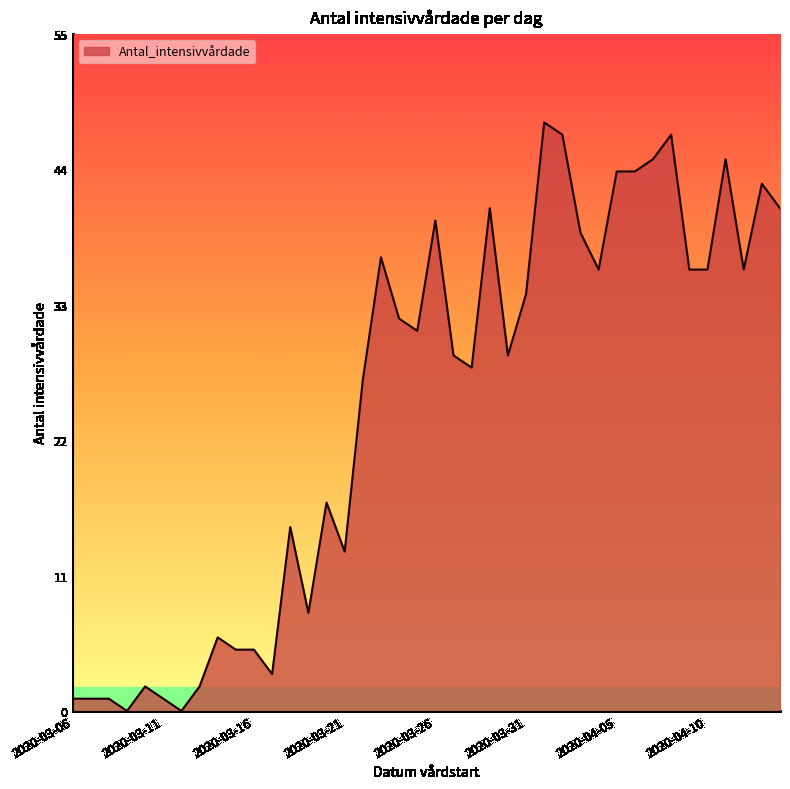

Reading left to right, list all the values displayed in this chart.

1	1	1	0	2	1	0	2	6	5	5	3	15	8	17	13	27	37	32	31	40	29	28	41	29	34	48	47	39	36	44	44	45	47	36	36	45	36	43	41